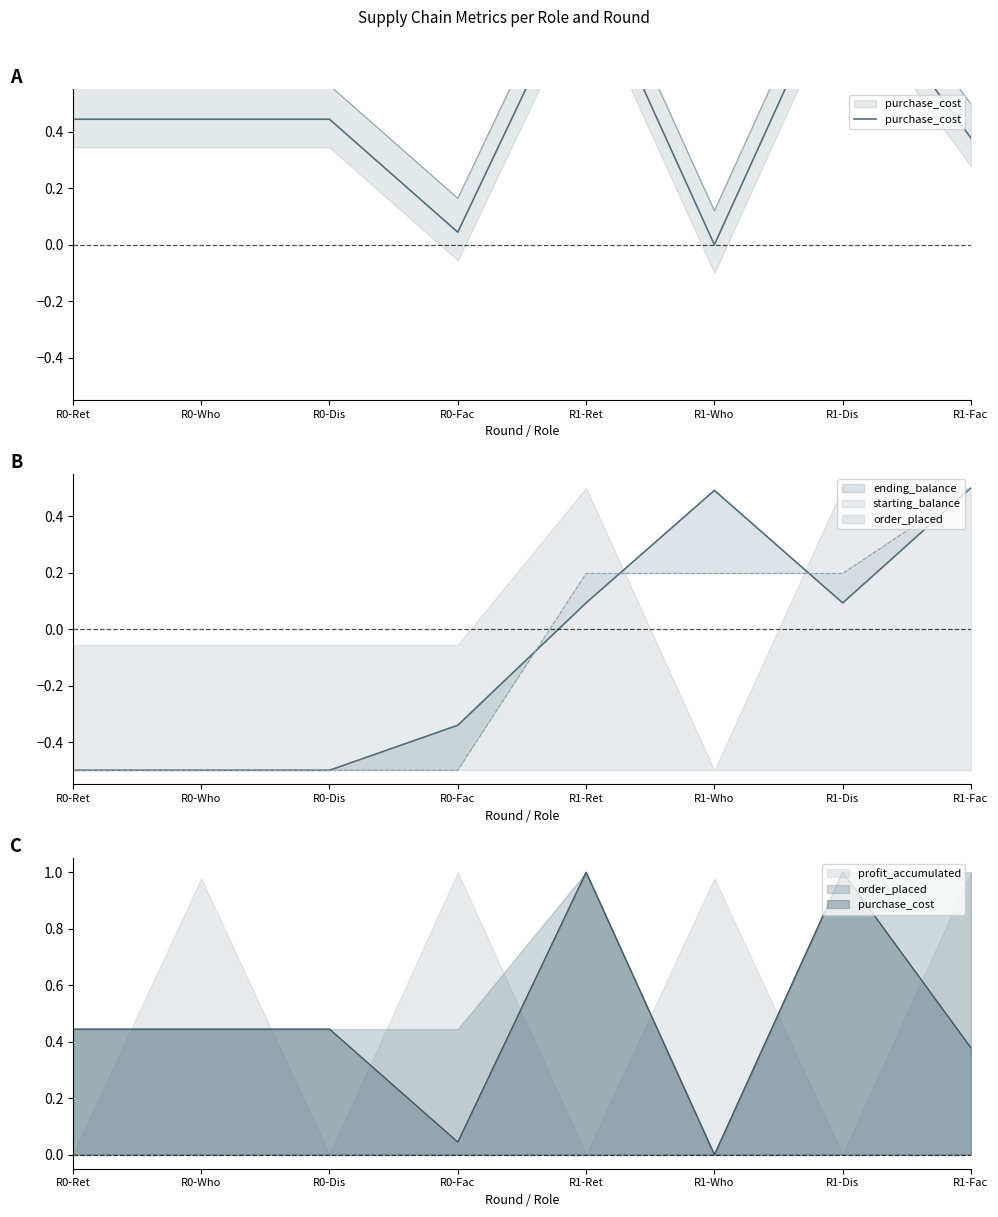

What is the difference between the maximum and minimum values?

1.0